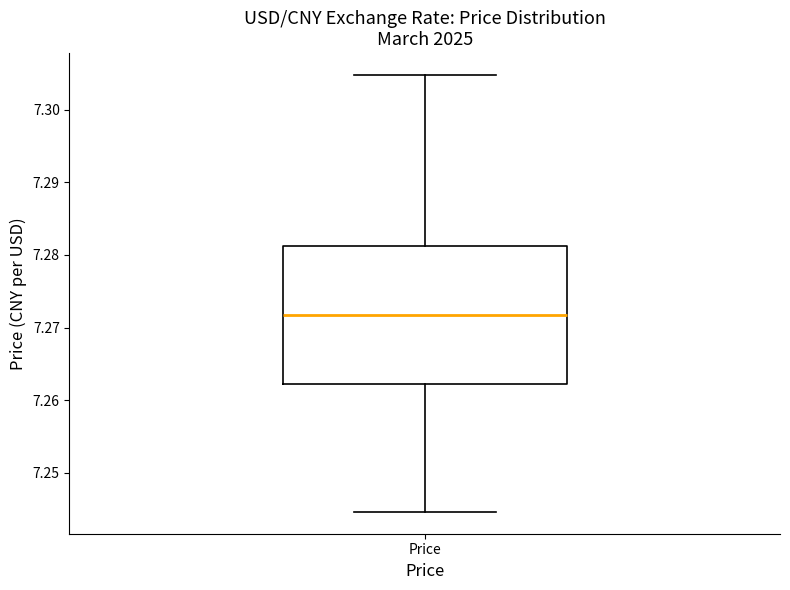

Read this box plot against the y-axis: the position of the median line, the range covered by the box, and the ends of both whiskers. The values are not printed on the chart, so give them approximately, as read against the axis.

median 7.272, box 7.262 to 7.281, whiskers 7.245 to 7.305